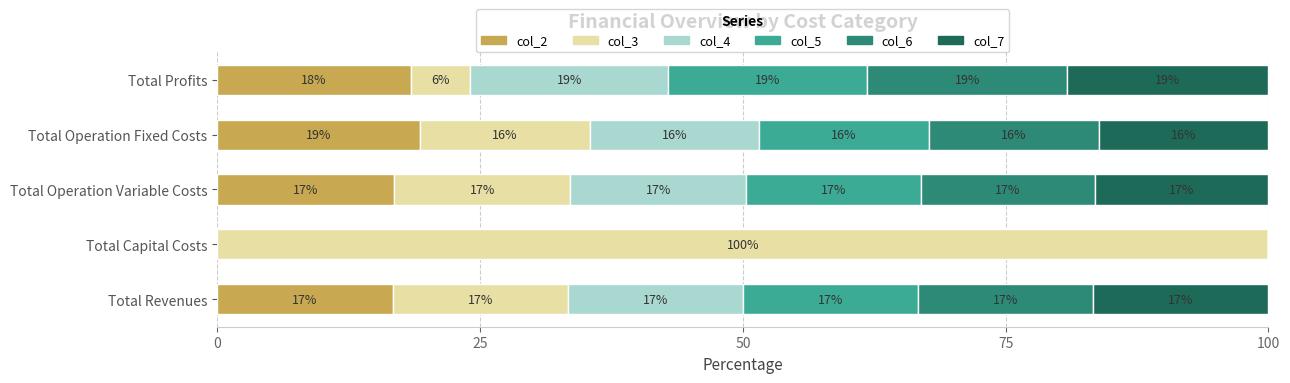

What is the value of the col_3 bar at the 5th from the left?

5.6